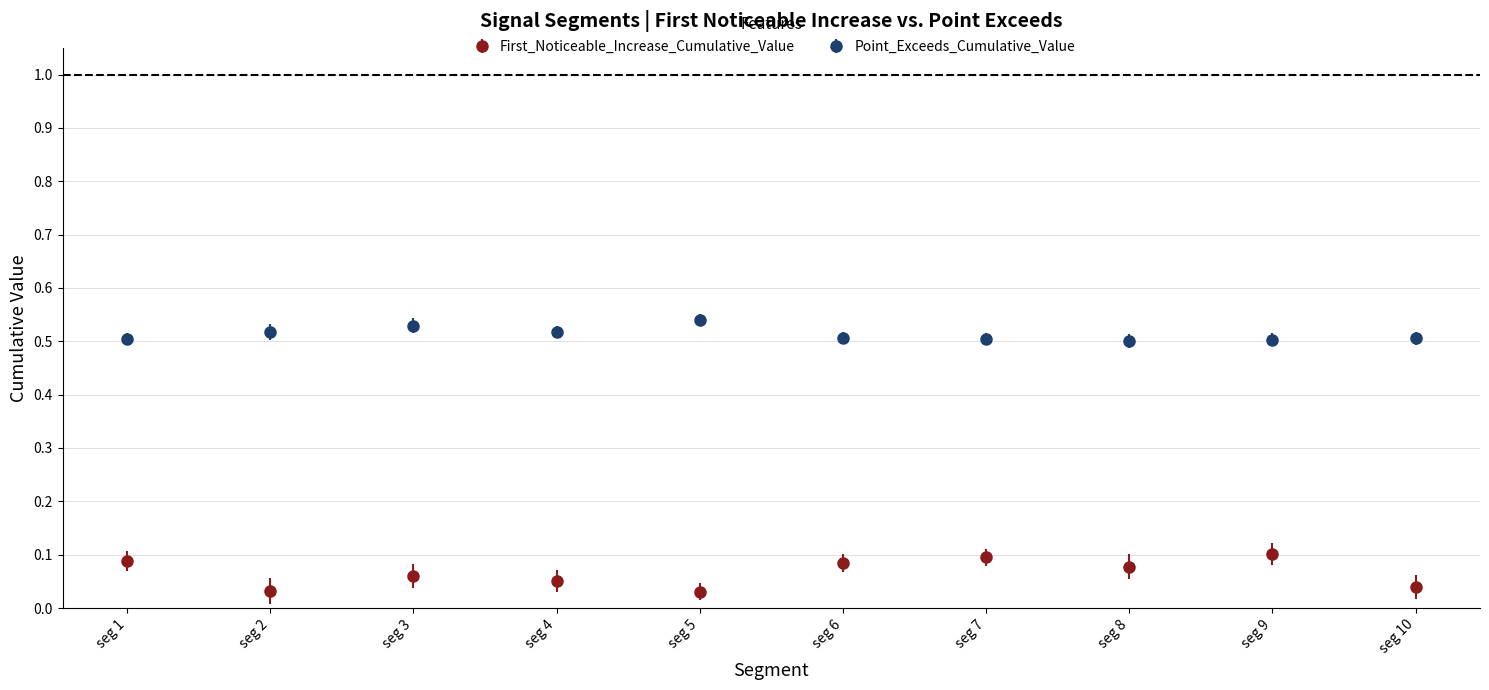

Which series has the widest spread of values?

First_Noticeable_Increase_Cumulative_Value